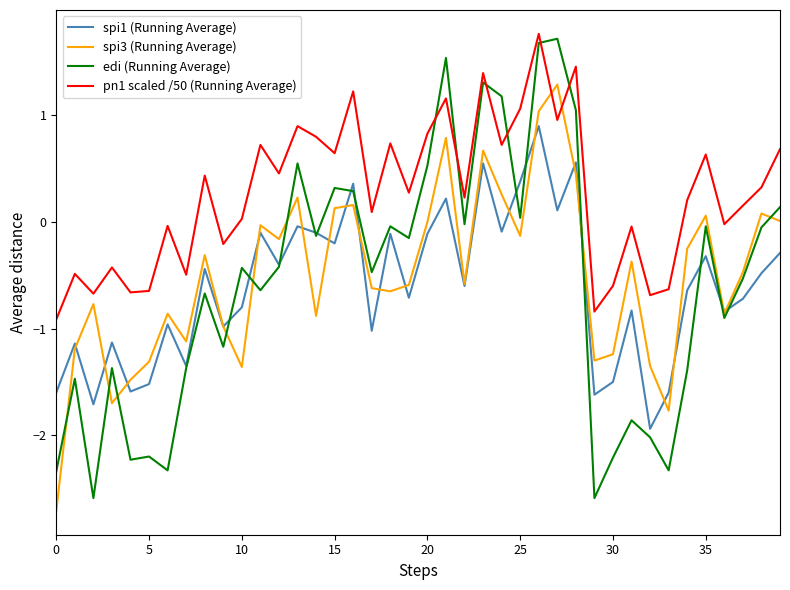

What is the minimum value shown in the chart?

-2.7